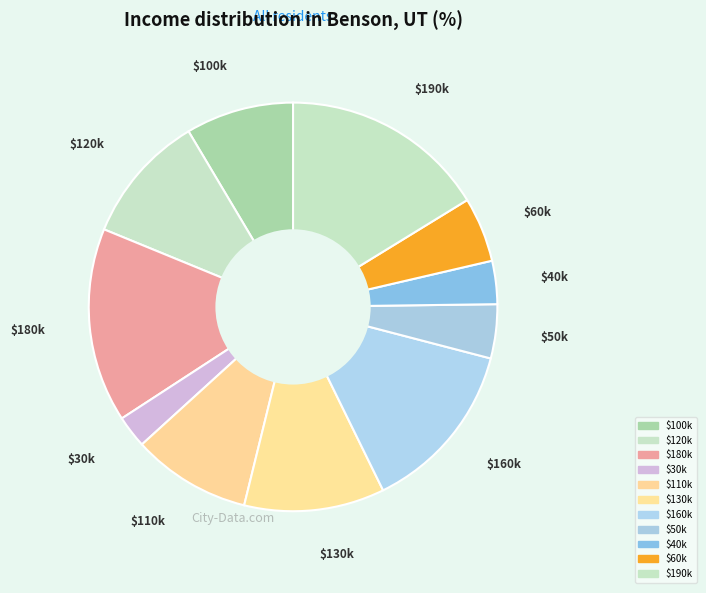

Is there any slice that represents more than half of the pie?

No